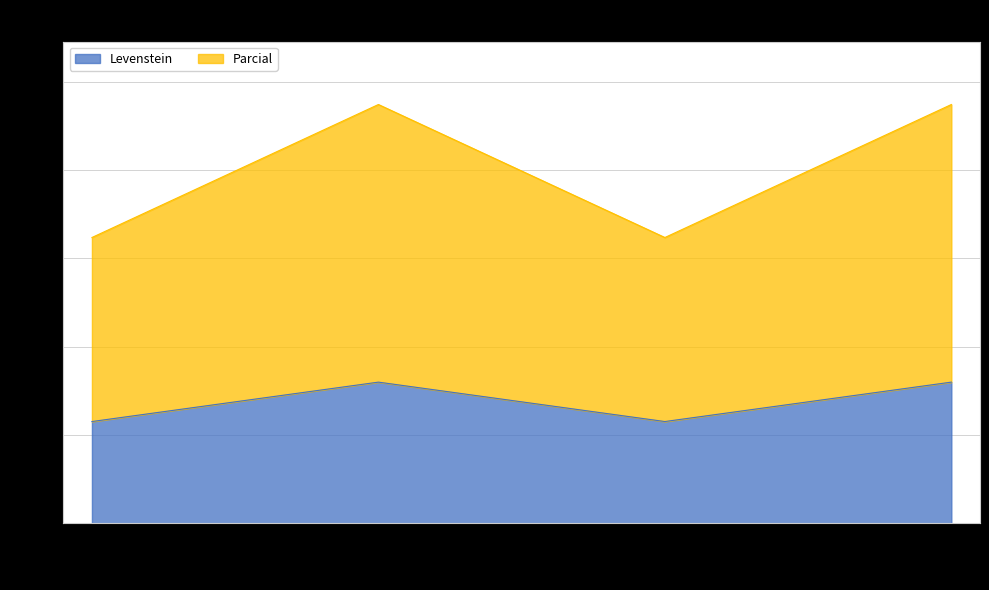

True or false: Levenstein and Parcial intersect in this chart.

False